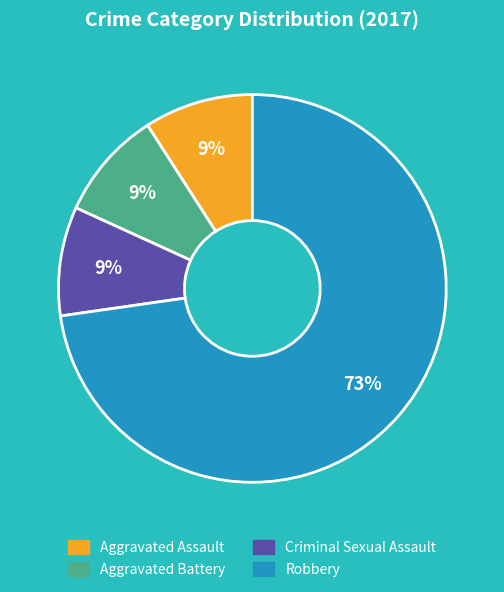

Is there a majority slice in this chart?

Yes